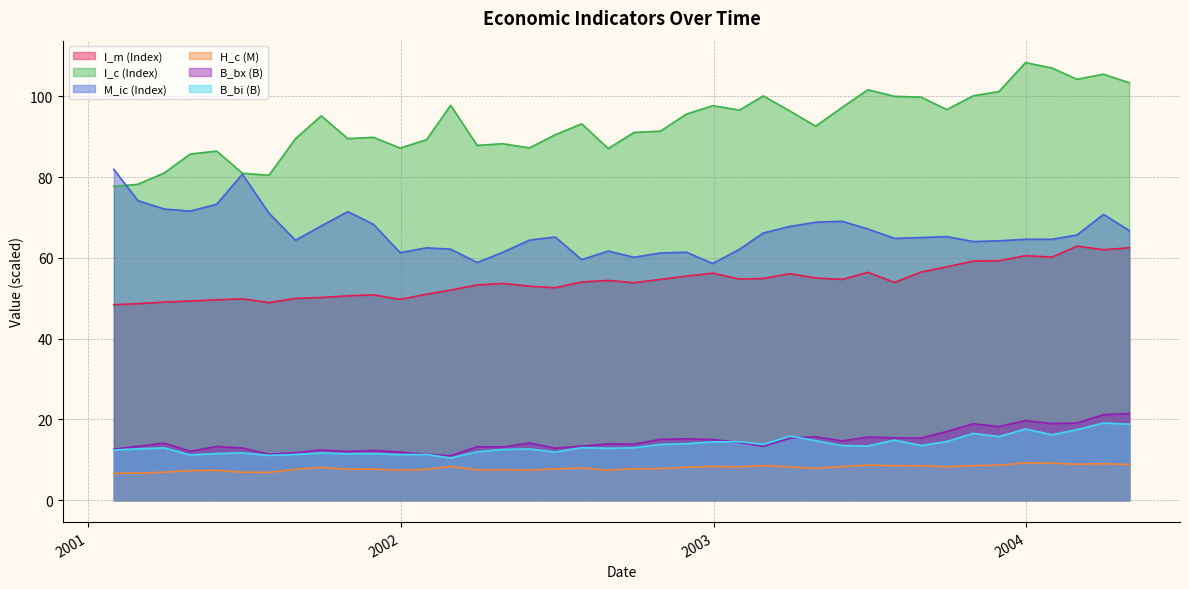

Does the chart display data point markers on the line(s)?

No